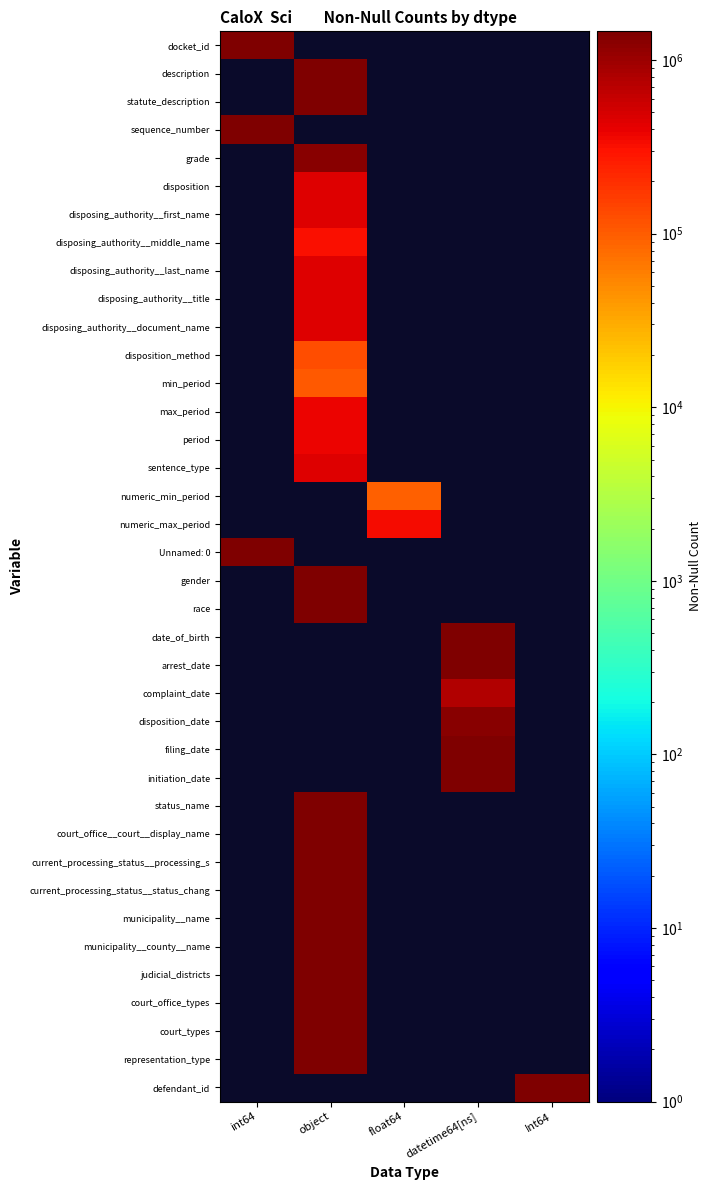

Reading right to left, list all the values displayed in this chart.

docket_id: Int64=0	datetime64[ns]=0	float64=0	object=0	int64=1465113
description: Int64=0	datetime64[ns]=0	float64=0	object=1465113	int64=0
statute_description: Int64=0	datetime64[ns]=0	float64=0	object=1465113	int64=0
sequence_number: Int64=0	datetime64[ns]=0	float64=0	object=0	int64=1465113
grade: Int64=0	datetime64[ns]=0	float64=0	object=1261789	int64=0
disposition: Int64=0	datetime64[ns]=0	float64=0	object=439769	int64=0
disposing_authority__first_name: Int64=0	datetime64[ns]=0	float64=0	object=439759	int64=0
disposing_authority__middle_name: Int64=0	datetime64[ns]=0	float64=0	object=321685	int64=0
disposing_authority__last_name: Int64=0	datetime64[ns]=0	float64=0	object=439769	int64=0
disposing_authority__title: Int64=0	datetime64[ns]=0	float64=0	object=439761	int64=0
disposing_authority__document_name: Int64=0	datetime64[ns]=0	float64=0	object=439769	int64=0
disposition_method: Int64=0	datetime64[ns]=0	float64=0	object=126426	int64=0
min_period: Int64=0	datetime64[ns]=0	float64=0	object=103725	int64=0
max_period: Int64=0	datetime64[ns]=0	float64=0	object=373779	int64=0
period: Int64=0	datetime64[ns]=0	float64=0	object=373779	int64=0
sentence_type: Int64=0	datetime64[ns]=0	float64=0	object=439769	int64=0
numeric_min_period: Int64=0	datetime64[ns]=0	float64=96025	object=0	int64=0
numeric_max_period: Int64=0	datetime64[ns]=0	float64=335356	object=0	int64=0
Unnamed: 0: Int64=0	datetime64[ns]=0	float64=0	object=0	int64=1465113
gender: Int64=0	datetime64[ns]=0	float64=0	object=1464112	int64=0
race: Int64=0	datetime64[ns]=0	float64=0	object=1438783	int64=0
date_of_birth: Int64=0	datetime64[ns]=1464302	float64=0	object=0	int64=0
arrest_date: Int64=0	datetime64[ns]=1464694	float64=0	object=0	int64=0
complaint_date: Int64=0	datetime64[ns]=785763	float64=0	object=0	int64=0
disposition_date: Int64=0	datetime64[ns]=1307017	float64=0	object=0	int64=0
filing_date: Int64=0	datetime64[ns]=1465113	float64=0	object=0	int64=0
initiation_date: Int64=0	datetime64[ns]=1465113	float64=0	object=0	int64=0
status_name: Int64=0	datetime64[ns]=0	float64=0	object=1465113	int64=0
court_office__court__display_name: Int64=0	datetime64[ns]=0	float64=0	object=1465113	int64=0
current_processing_status__processing_s: Int64=0	datetime64[ns]=0	float64=0	object=1437389	int64=0
current_processing_status__status_chang: Int64=0	datetime64[ns]=0	float64=0	object=1465113	int64=0
municipality__name: Int64=0	datetime64[ns]=0	float64=0	object=1442491	int64=0
municipality__county__name: Int64=0	datetime64[ns]=0	float64=0	object=1442491	int64=0
judicial_districts: Int64=0	datetime64[ns]=0	float64=0	object=1465113	int64=0
court_office_types: Int64=0	datetime64[ns]=0	float64=0	object=1465113	int64=0
court_types: Int64=0	datetime64[ns]=0	float64=0	object=1465113	int64=0
representation_type: Int64=0	datetime64[ns]=0	float64=0	object=1465103	int64=0
defendant_id: Int64=1464302	datetime64[ns]=0	float64=0	object=0	int64=0